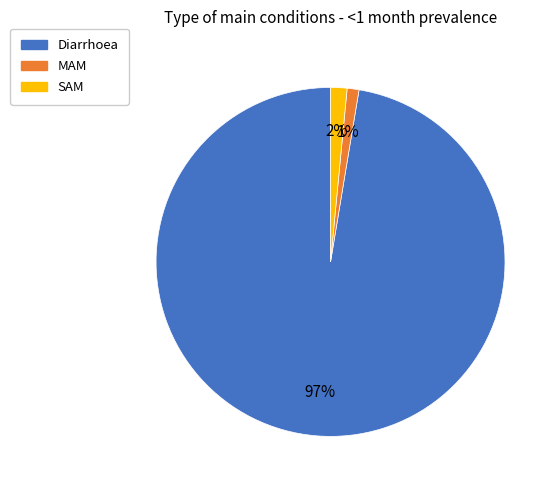

Is there a majority slice in this chart?

Yes